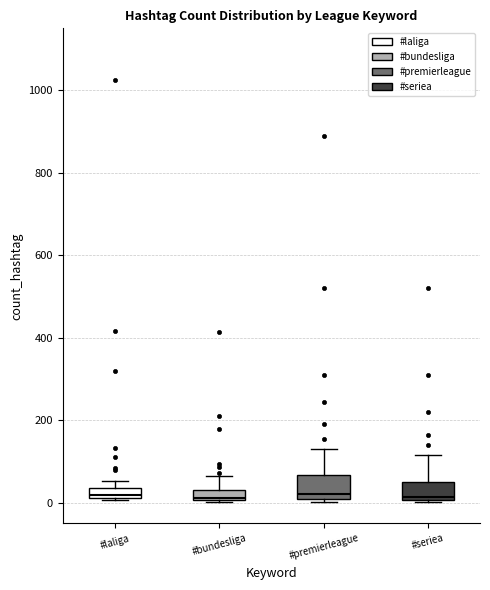

Where is the upper edge of the box for #laliga on the y-axis? The values are not printed on the chart, so give them approximately, as read against the axis.

40